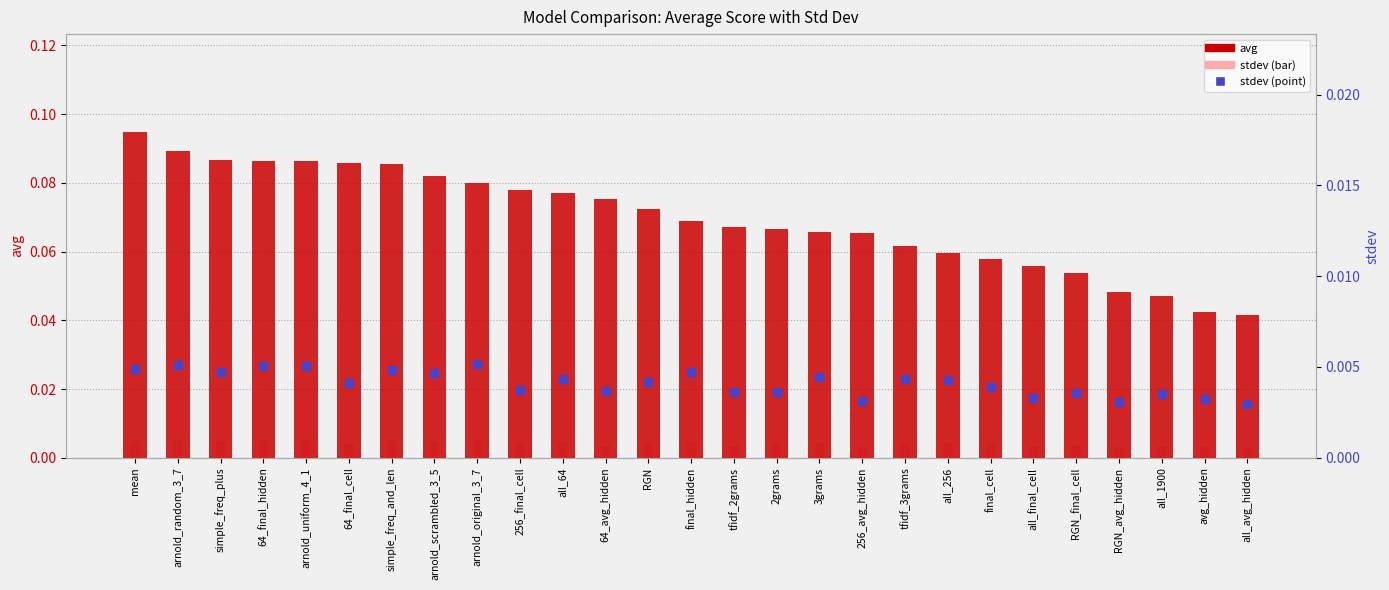

Is the value of stdev (bar) at all_64 greater than the value of avg at simple_freq_plus?

No